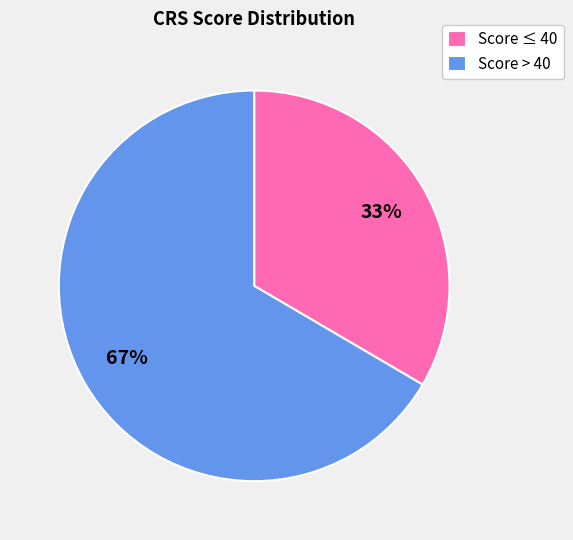

Combined, do Score > 40 and Score ≤ 40 account for over 50%?

Yes